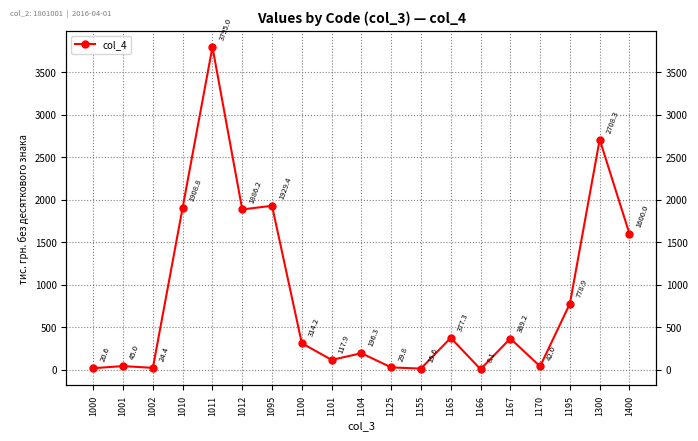

Rank the categories by value from lowest to highest.

1166, 1155, 1000, 1002, 1125, 1170, 1001, 1101, 1104, 1100, 1167, 1165, 1195, 1400, 1012, 1010, 1095, 1300, 1011